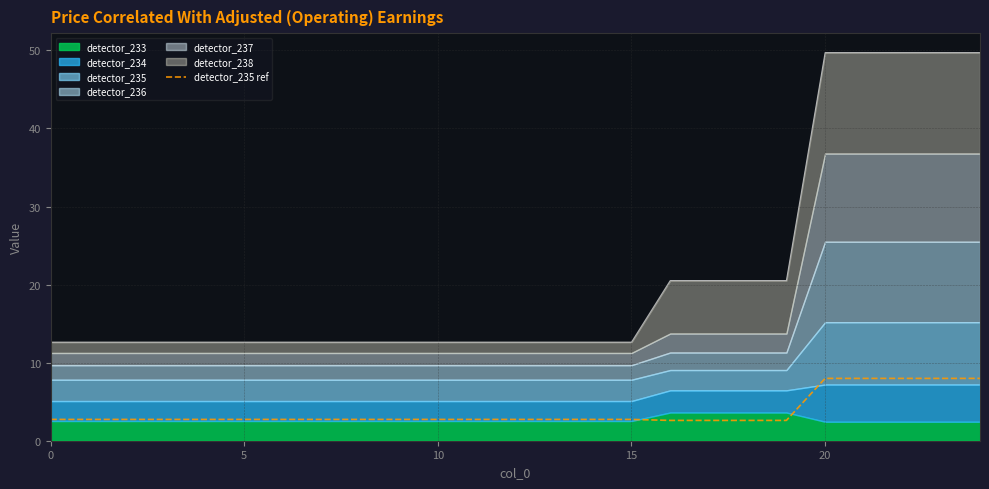

The value of detector_235 ref at 15 is 2.7. True or false?

True